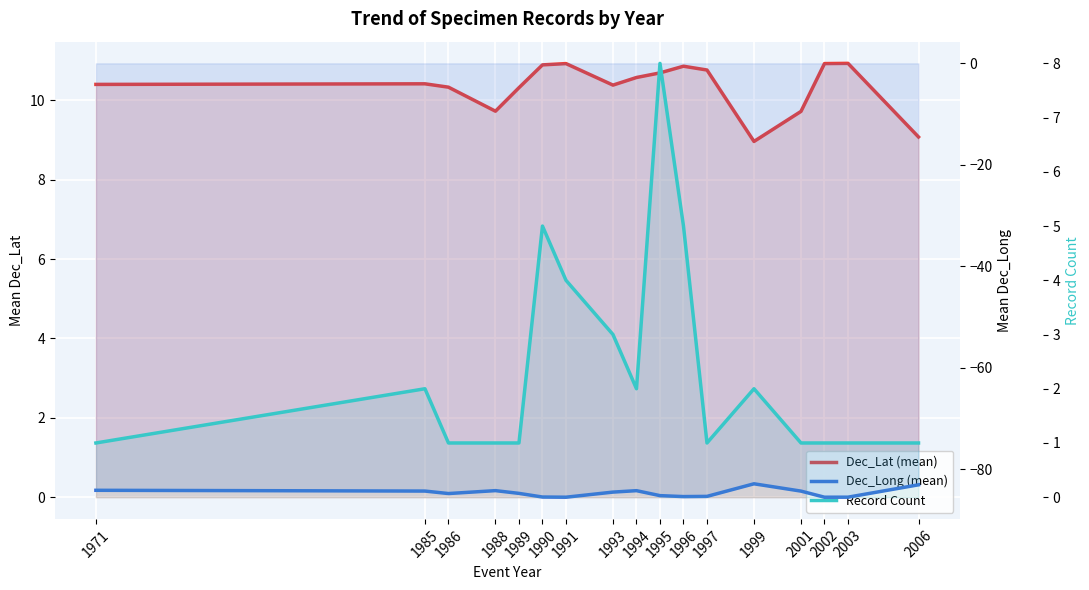

True or false: Dec_Long (mean) and Record Count cross at least once.

False